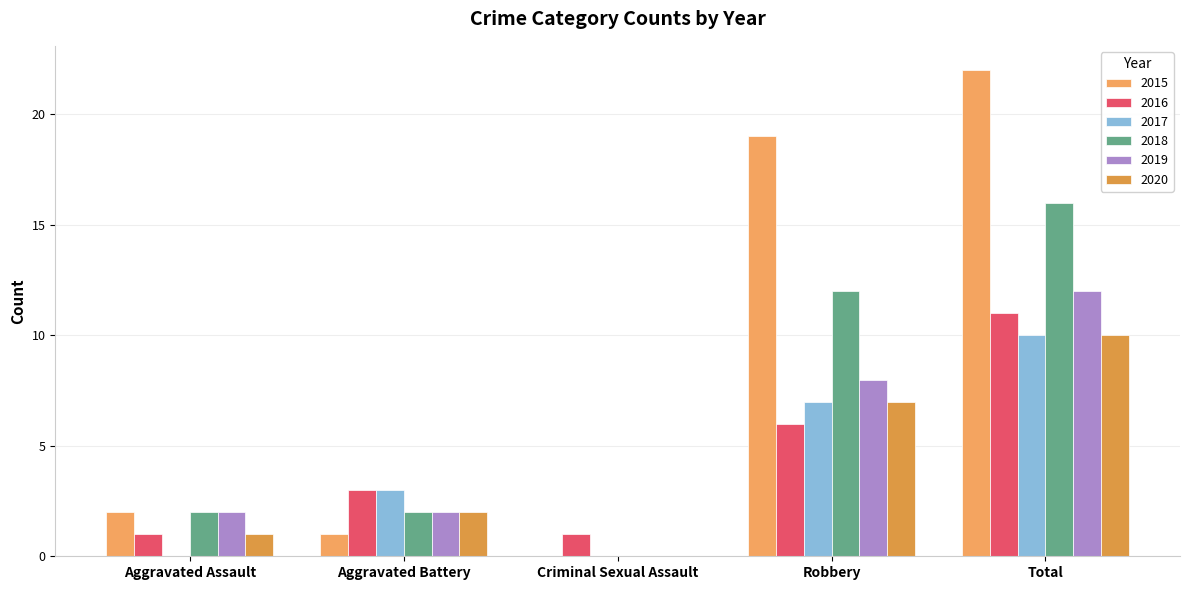

How many positive values does the 2018 series have?

4